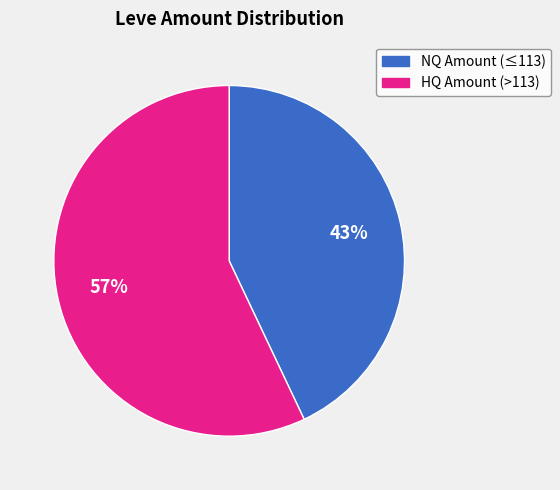

How many segments does this pie chart have?

2